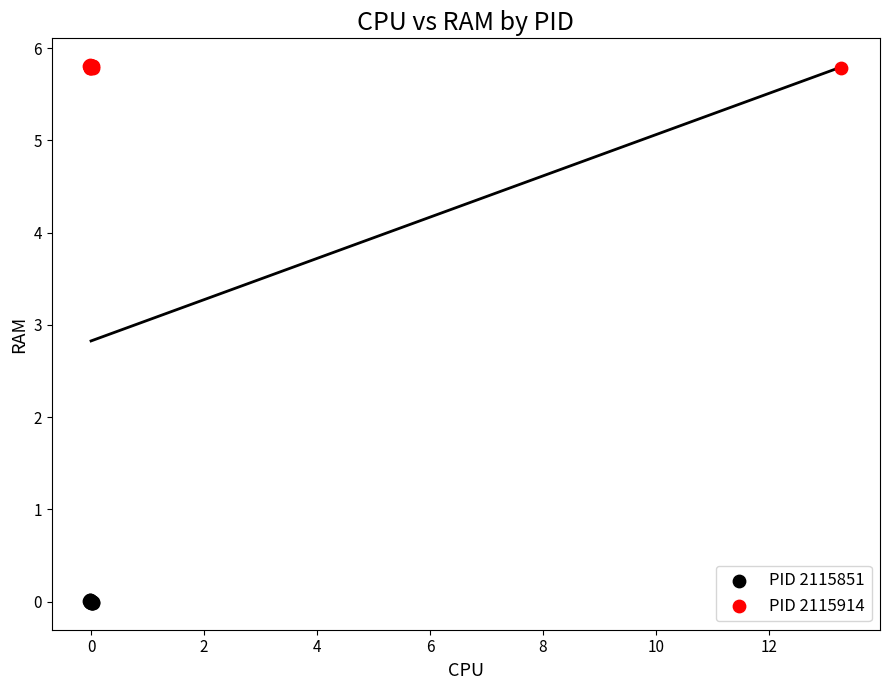

Which series reaches the minimum Y coordinate?

PID 2115851